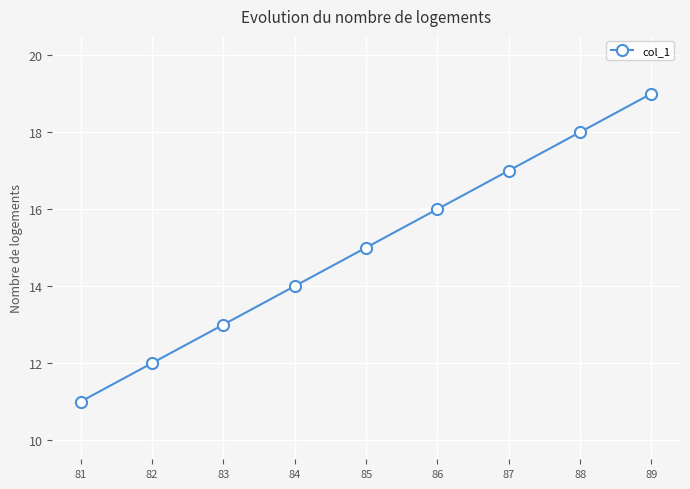

Rank the categories by value from lowest to highest.

81, 82, 83, 84, 85, 86, 87, 88, 89